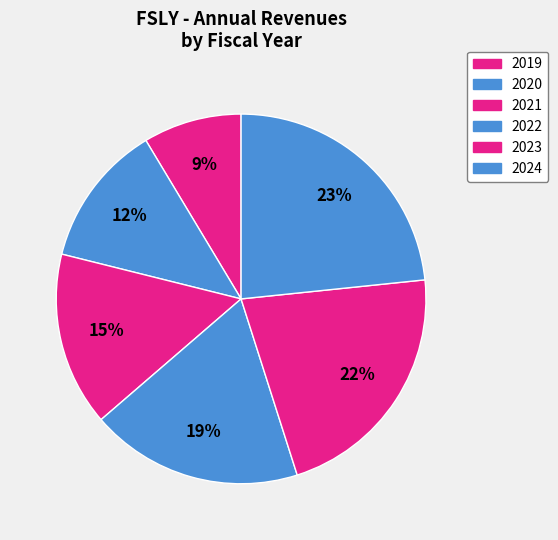

To the nearest percent, what percentage of the pie is 2019?

9%